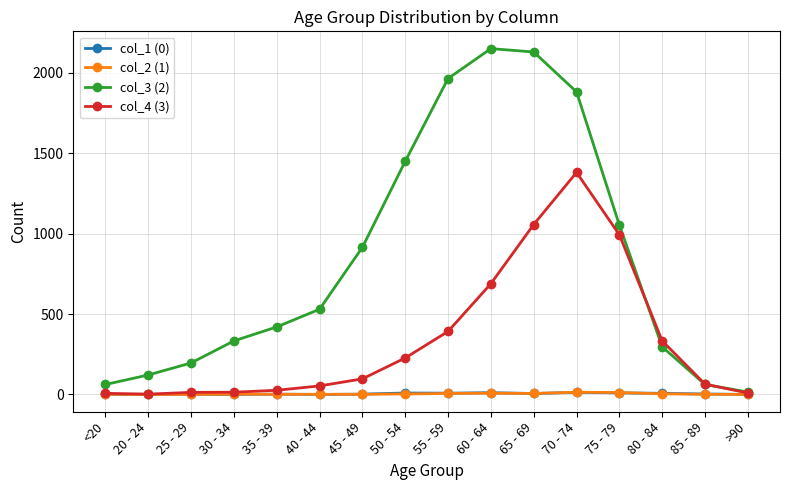

Which series has the largest range (max minus min)?

col_3 (2)